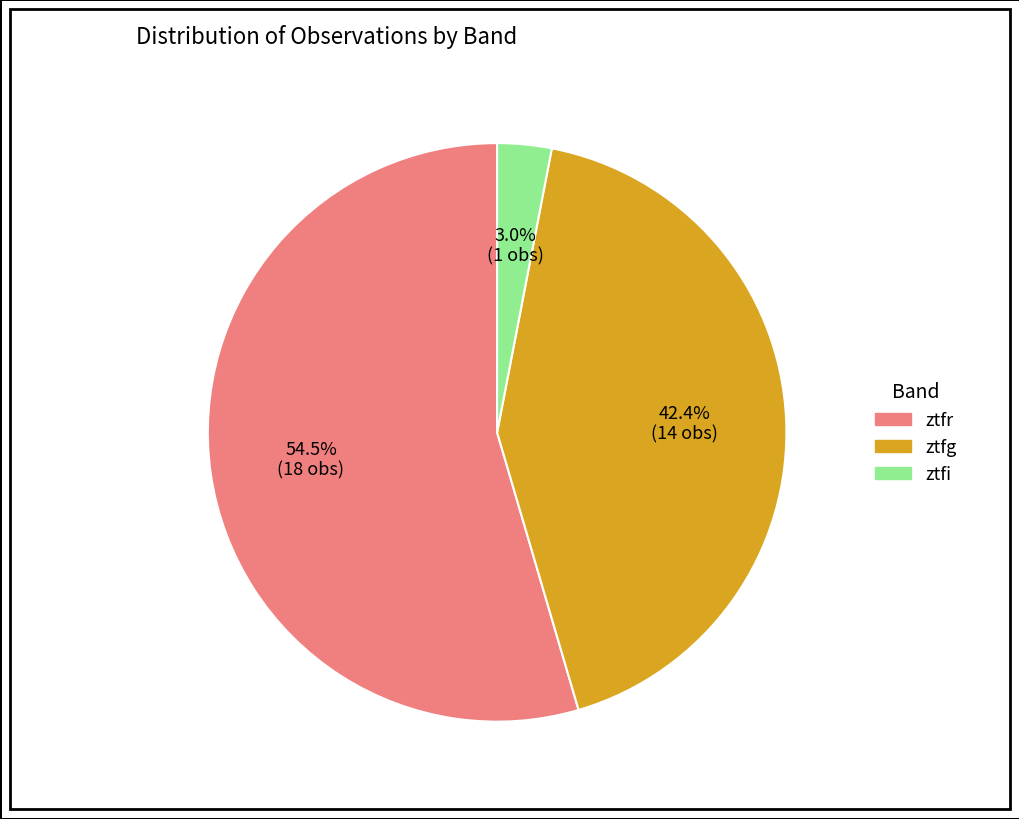

Which slice is the largest?

ztfr